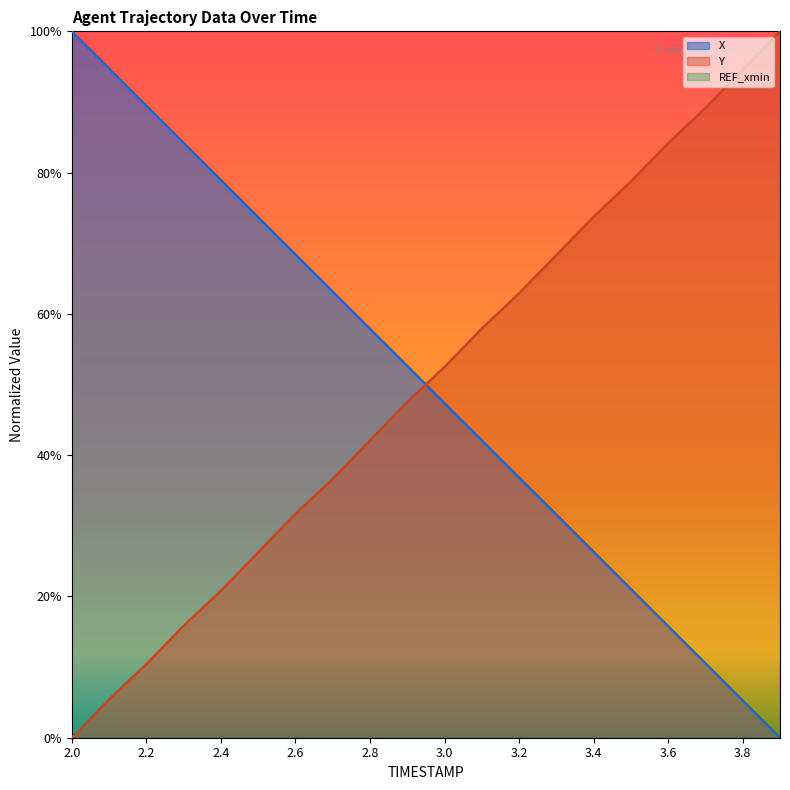

The value of X at 3.0 is 0.7. True or false?

False